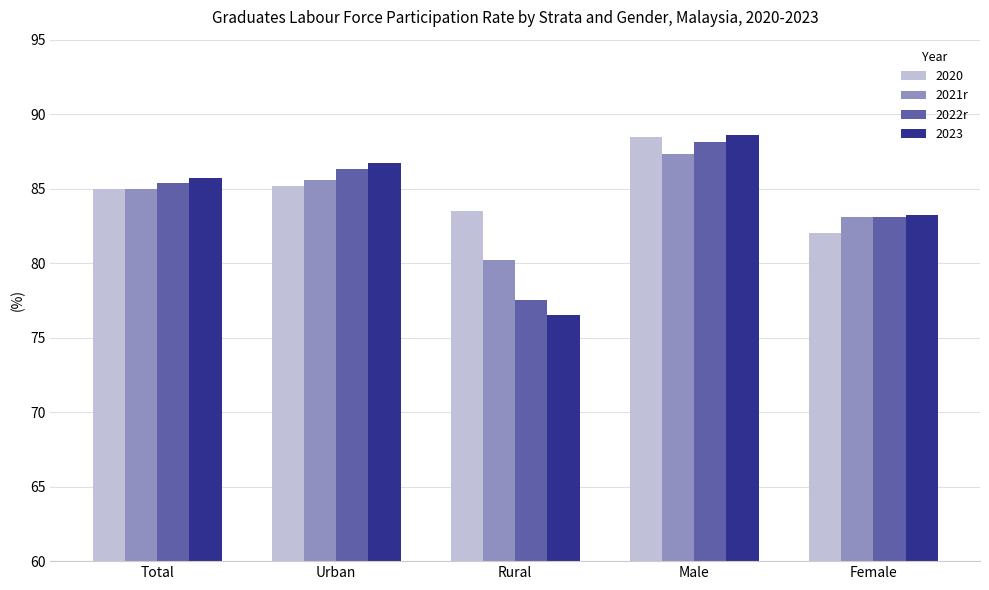

What position from the right is Urban?

4